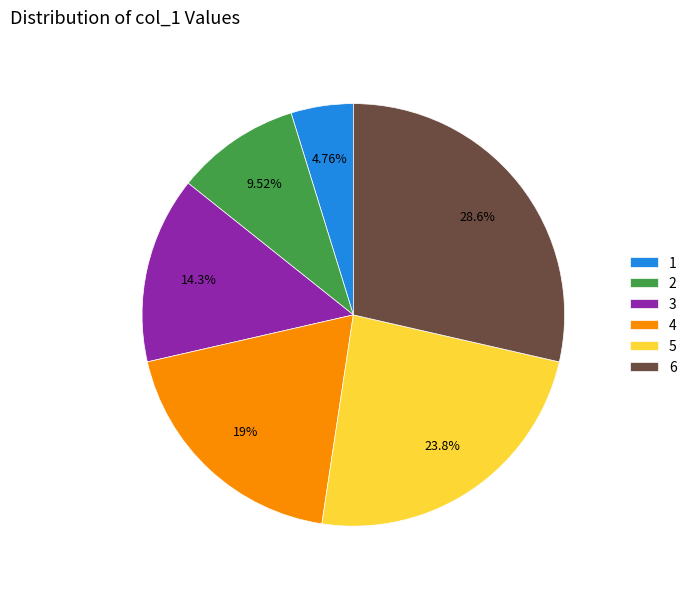

Rank the categories by value from highest to lowest.

6, 5, 4, 3, 2, 1